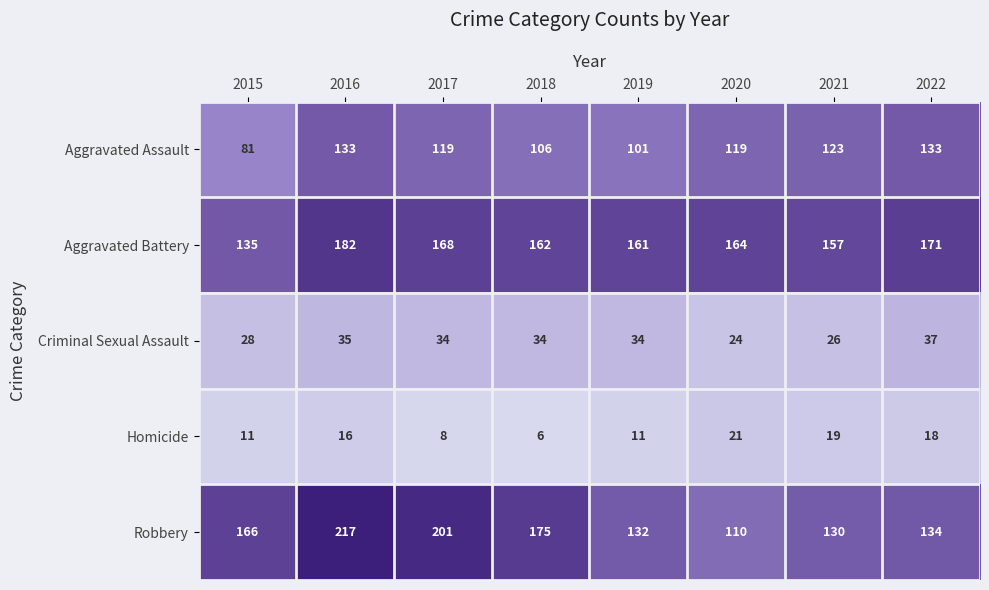

How many distinct data groups are displayed?

5